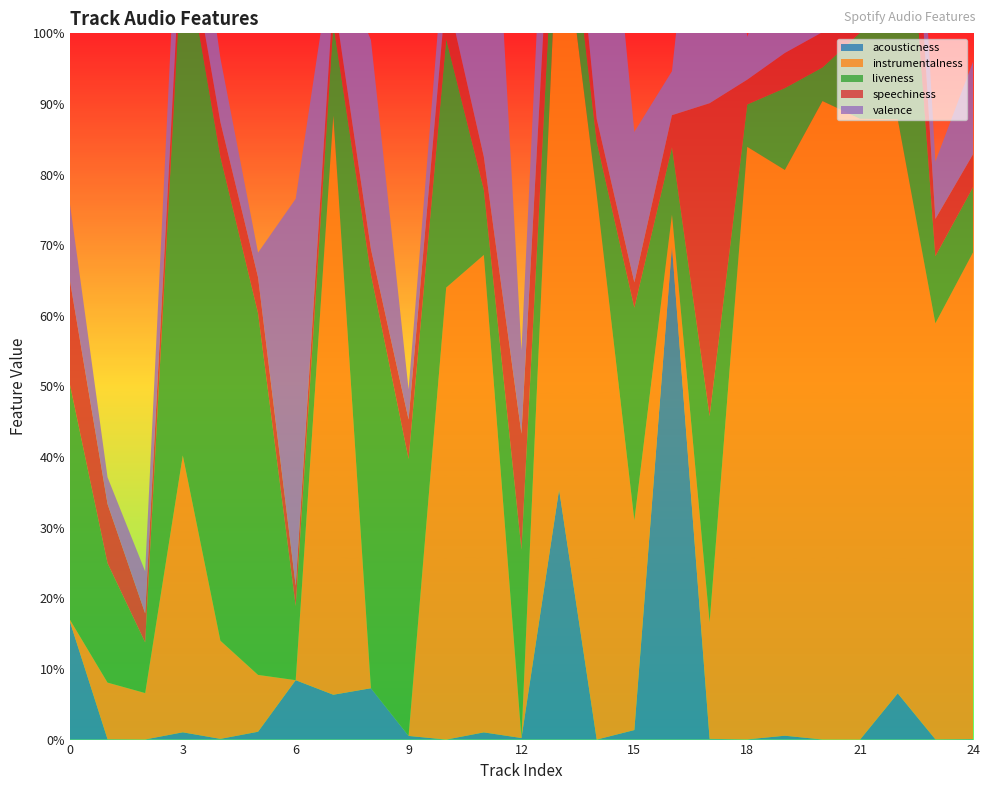

Reading right to left, what are all the values shown in this chart?

acousticness: 0.0	0.0	0.1	0.0	0.0	0.0	0.0	0.0	0.7	0.0	0.0	0.4	0.0	0.0	0.0	0.0	0.1	0.1	0.1	0.0	0.0	0.0	0.0	0.0	0.2
instrumentalness: 0.7	0.6	0.8	0.9	0.9	0.8	0.8	0.2	0.0	0.3	0.8	0.8	0.0	0.7	0.6	0.0	0.0	0.8	0.0	0.1	0.1	0.4	0.1	0.1	0.0
liveness: 0.1	0.1	0.5	0.1	0.0	0.1	0.1	0.3	0.1	0.3	0.1	0.1	0.3	0.1	0.4	0.4	0.6	0.1	0.1	0.5	0.7	0.7	0.1	0.2	0.3
speechiness: 0.0	0.1	0.2	0.0	0.1	0.0	0.0	0.4	0.0	0.0	0.0	0.1	0.2	0.0	0.1	0.1	0.0	0.0	0.0	0.1	0.0	0.0	0.0	0.1	0.1
valence: 0.1	0.1	0.2	0.0	0.1	0.2	0.1	0.5	0.1	0.2	0.5	0.3	0.1	0.7	0.1	0.0	0.3	0.1	0.5	0.0	0.1	0.2	0.1	0.0	0.1